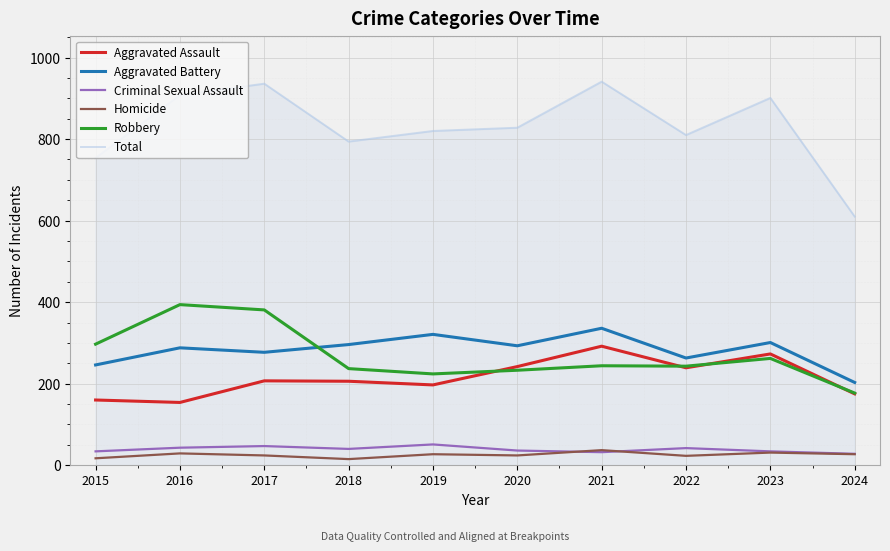

How many lines are shown in the chart?

6